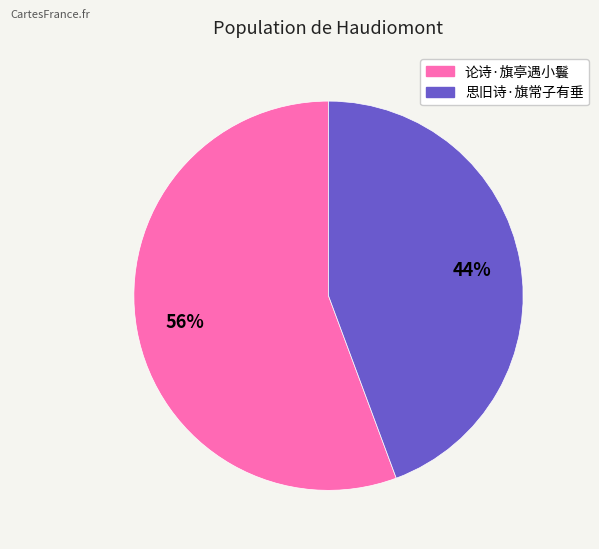

What is the smallest slice in the pie chart?

思旧诗·旗常子有垂